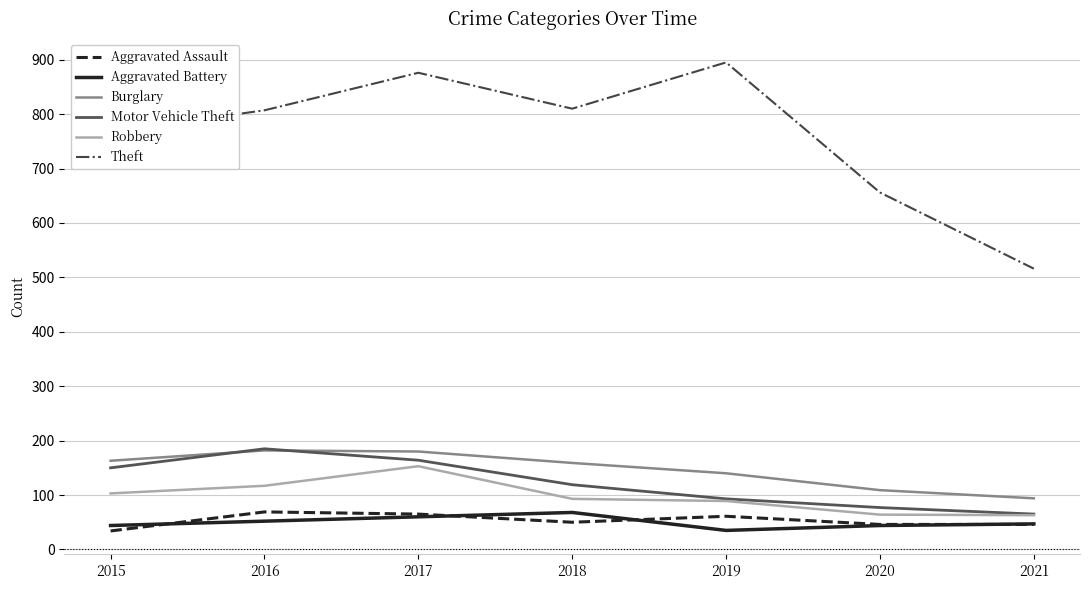

True or false: Aggravated Assault and Burglary cross at least once.

False